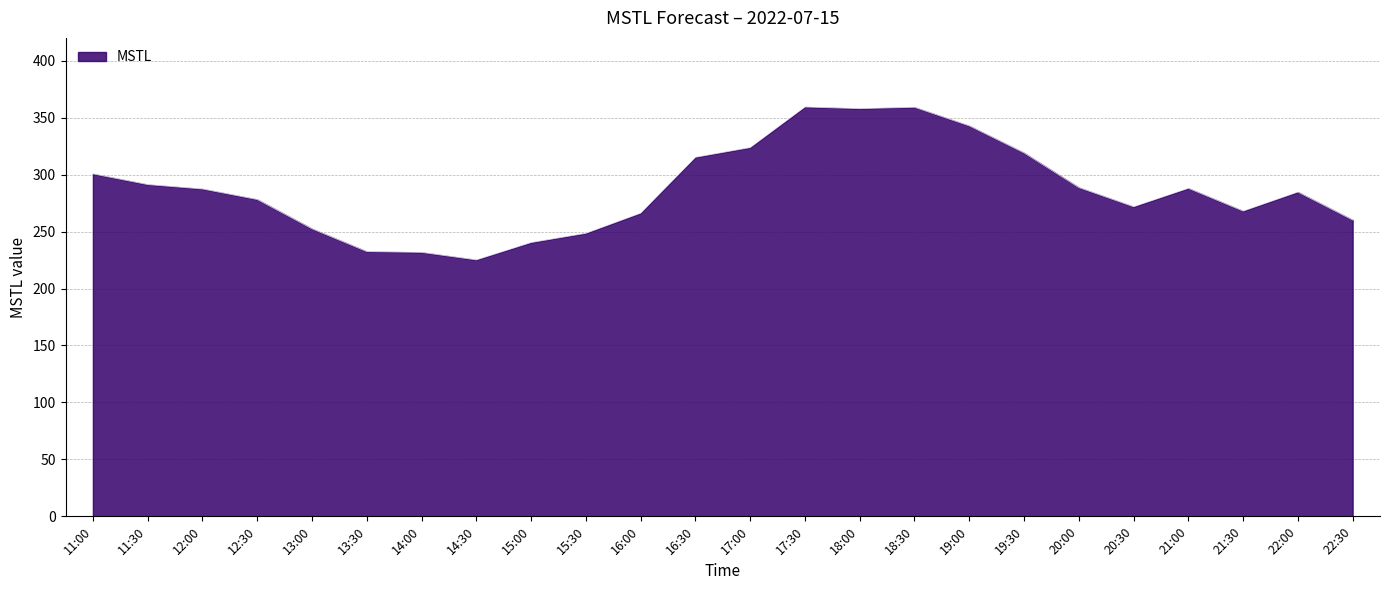

What is the ratio of the value at 18:30 to the value at 15:00?

1.5